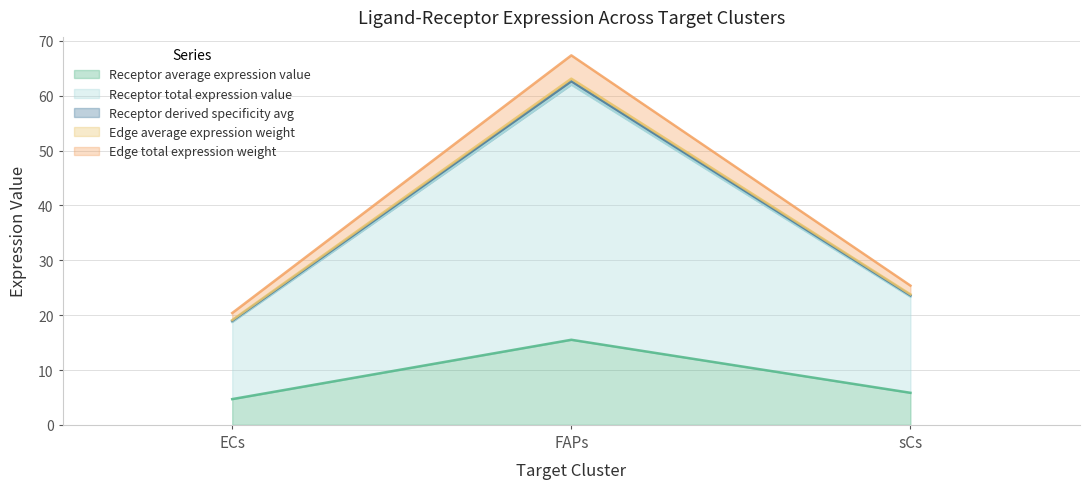

How many lines are shown in the chart?

5